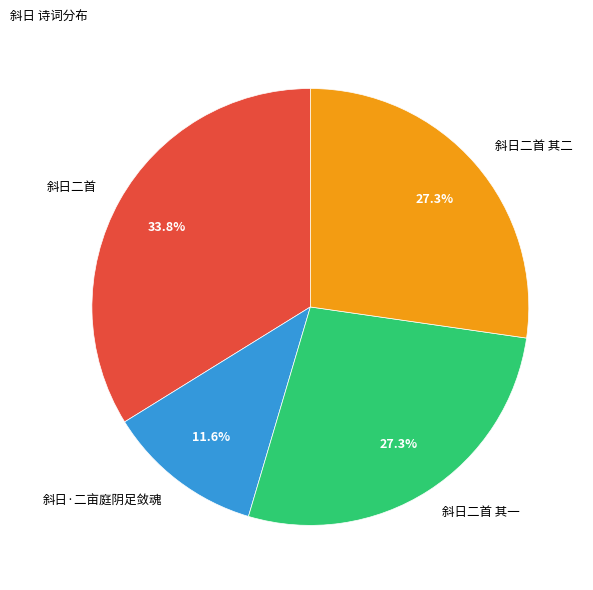

Does 斜日·二亩庭阴足敛魂 represent more than half of the total?

No